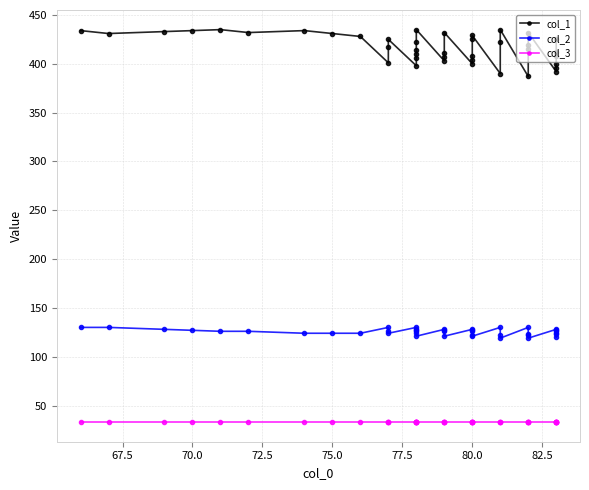

What position from the left is 25?

26